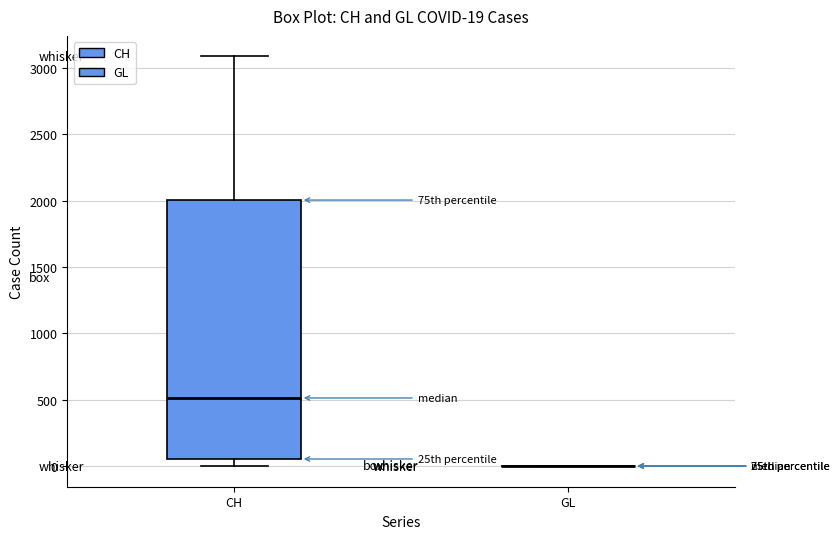

Comparing the boxes themselves (not the whiskers), which one is the tallest?

CH